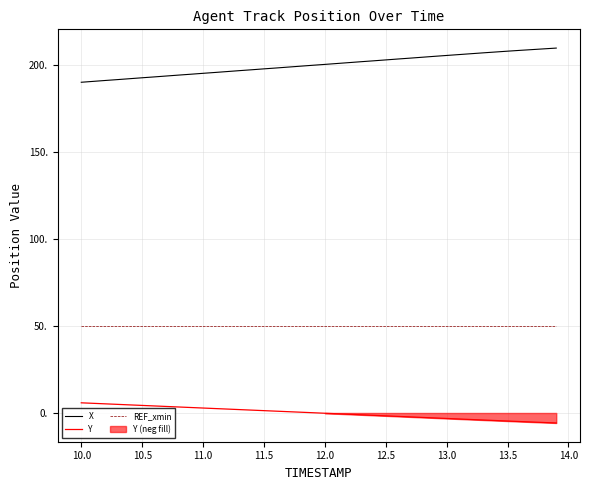

True or false: REF_xmin and Y intersect in this chart.

False